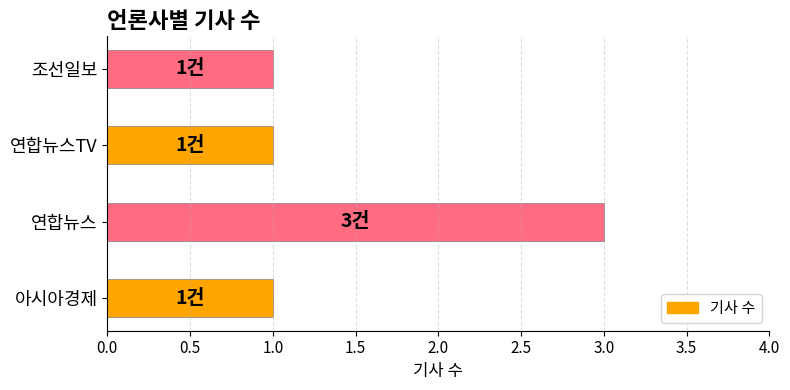

What is the sum of the values at 아시아경제 and 연합뉴스?

4